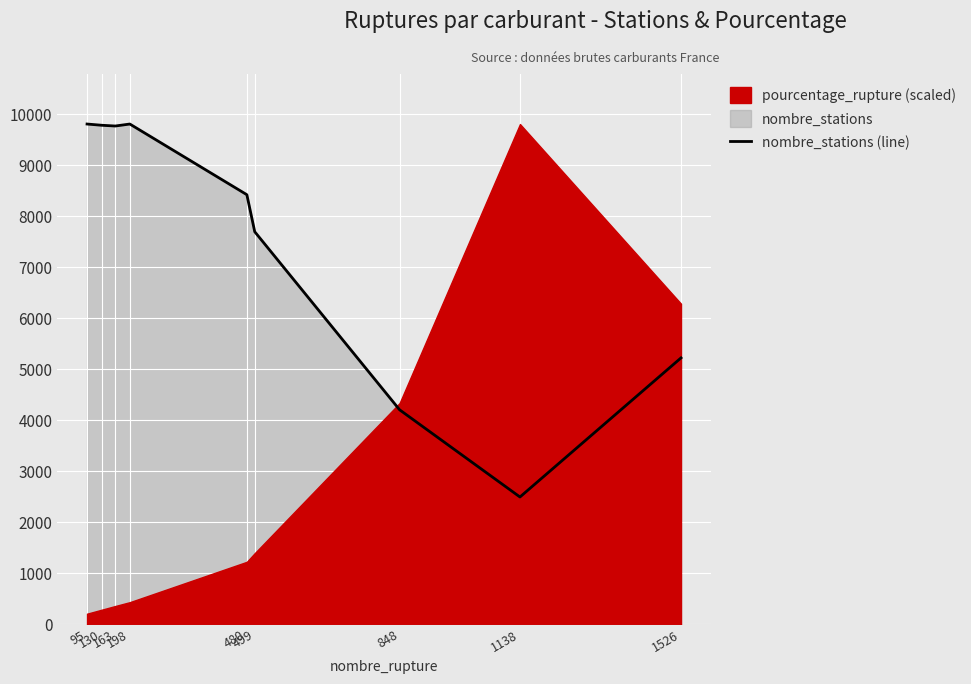

Is it true that the value at 198 is 14178?

False